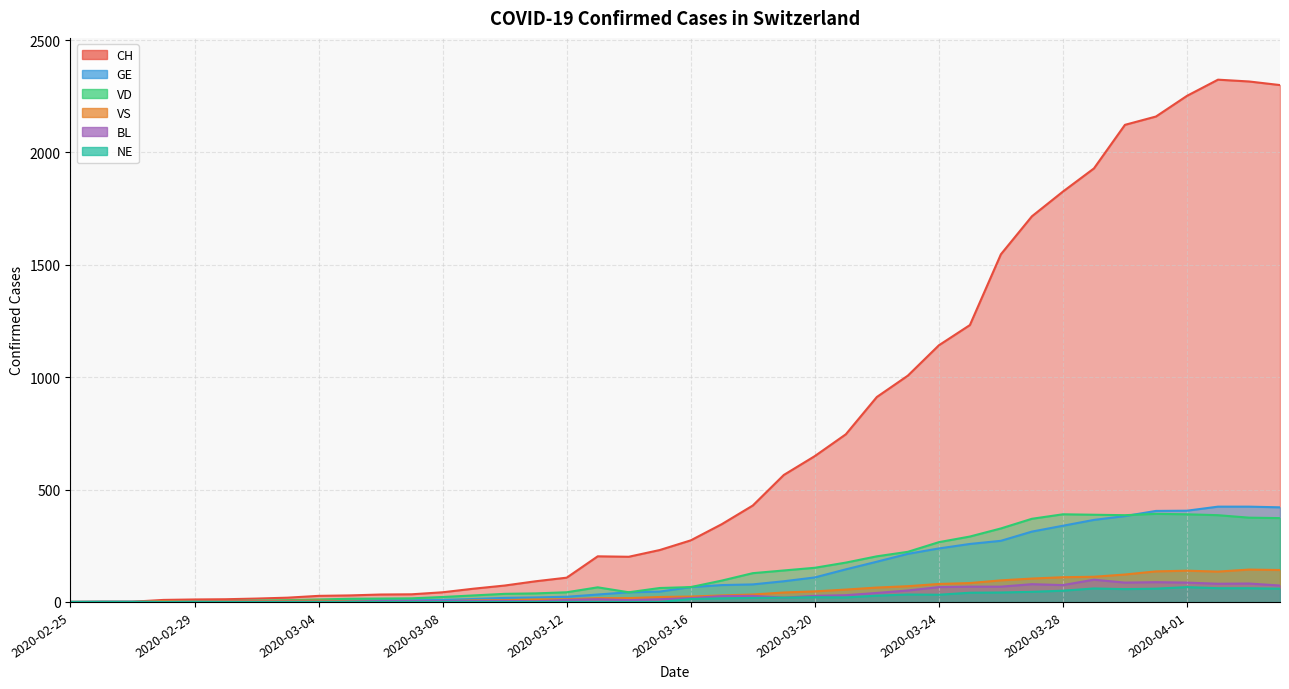

In BL, how many points are higher than both neighbors (excluding endpoints)?

7